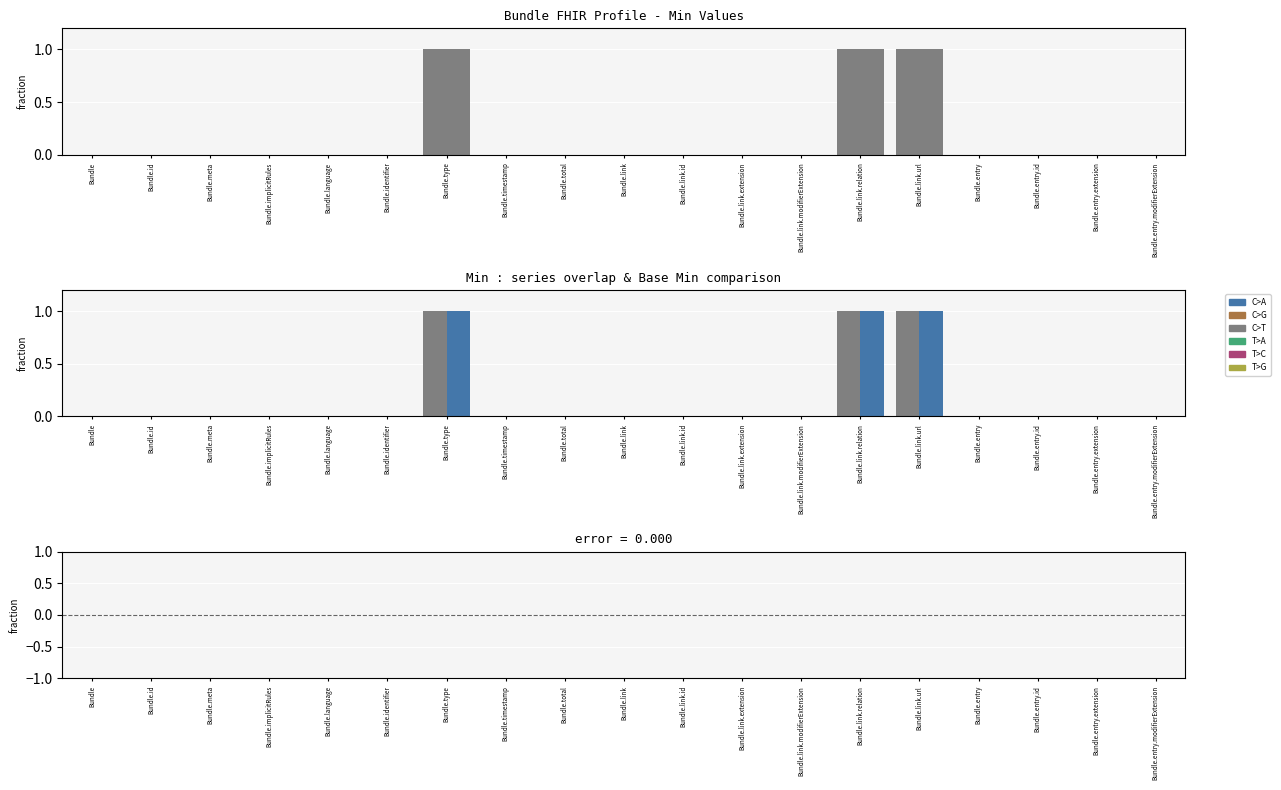

What is the sum of the Base Min values at Bundle.link.url and Bundle.total?

1